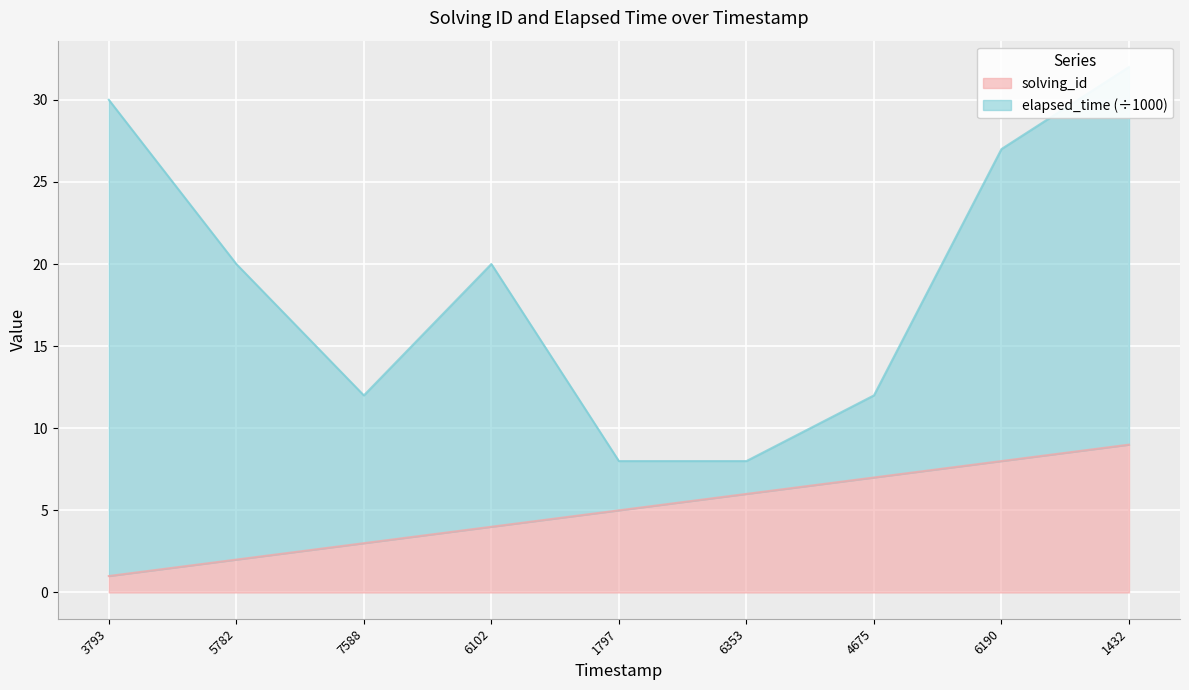

What is the minimum value shown in the chart?

1